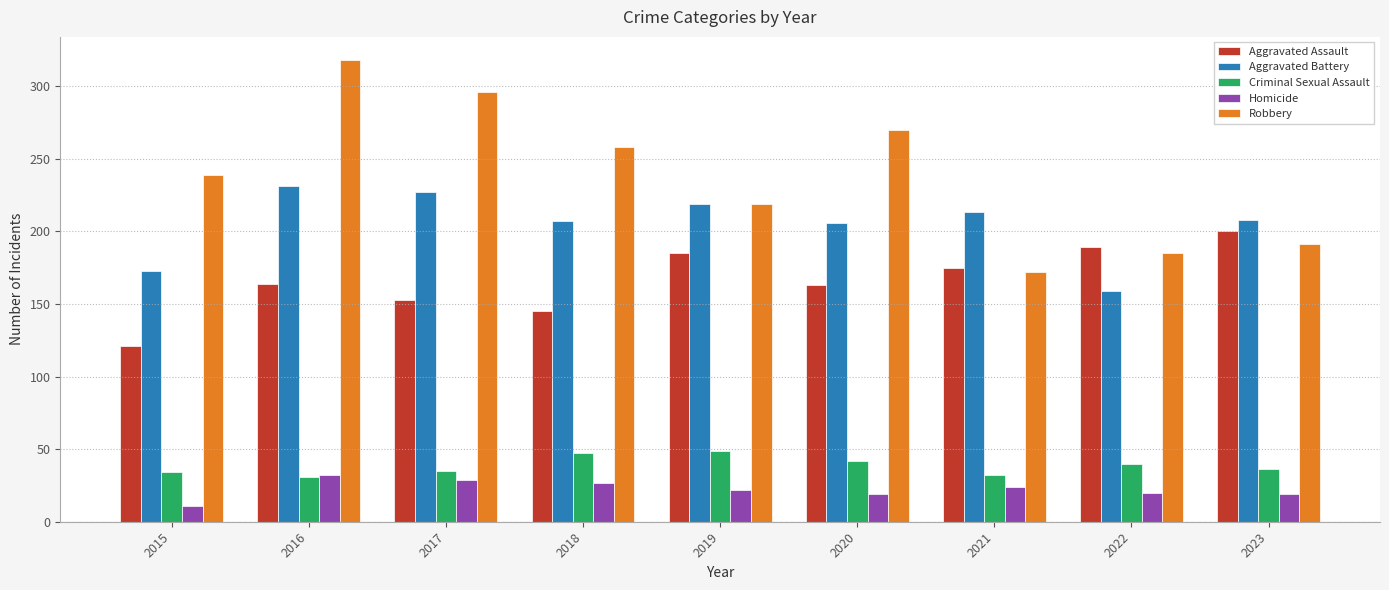

What is the sum of the Criminal Sexual Assault values at 2018 and 2015?

81